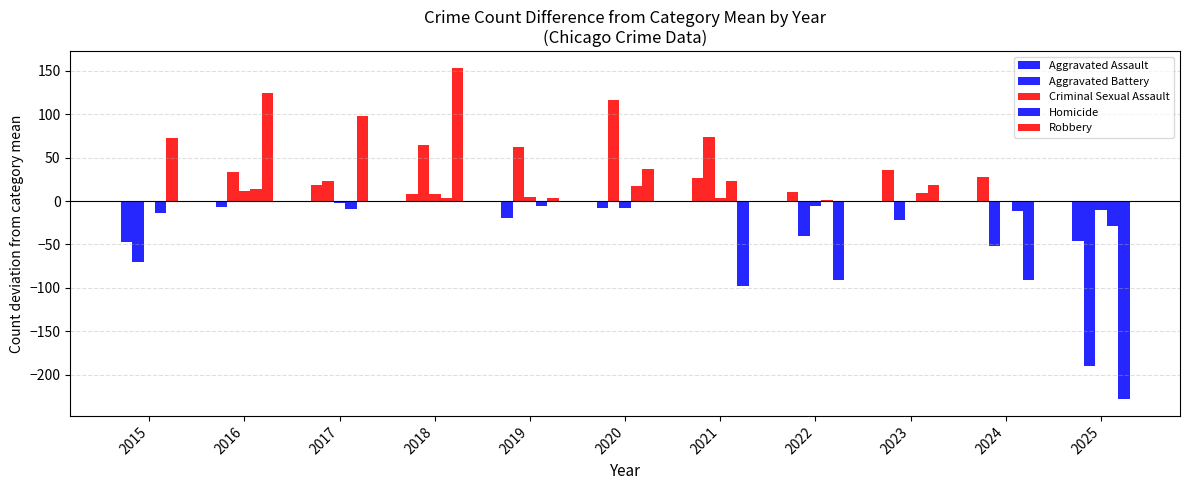

How many groups of bars are there?

11